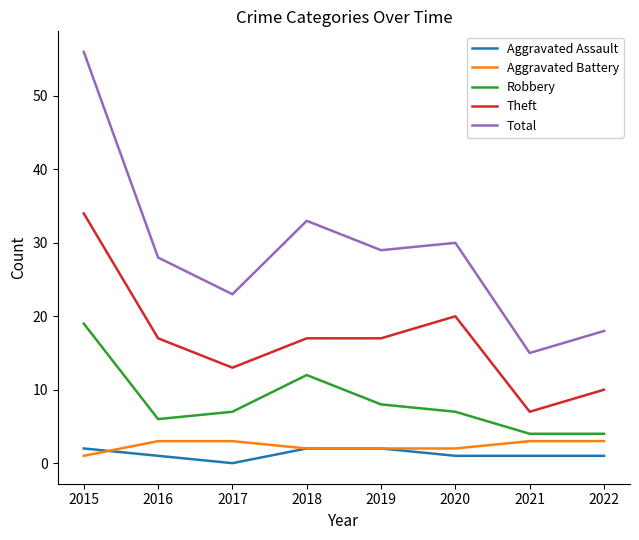

The Aggravated Assault series shows 1 at 2020. True or false?

True